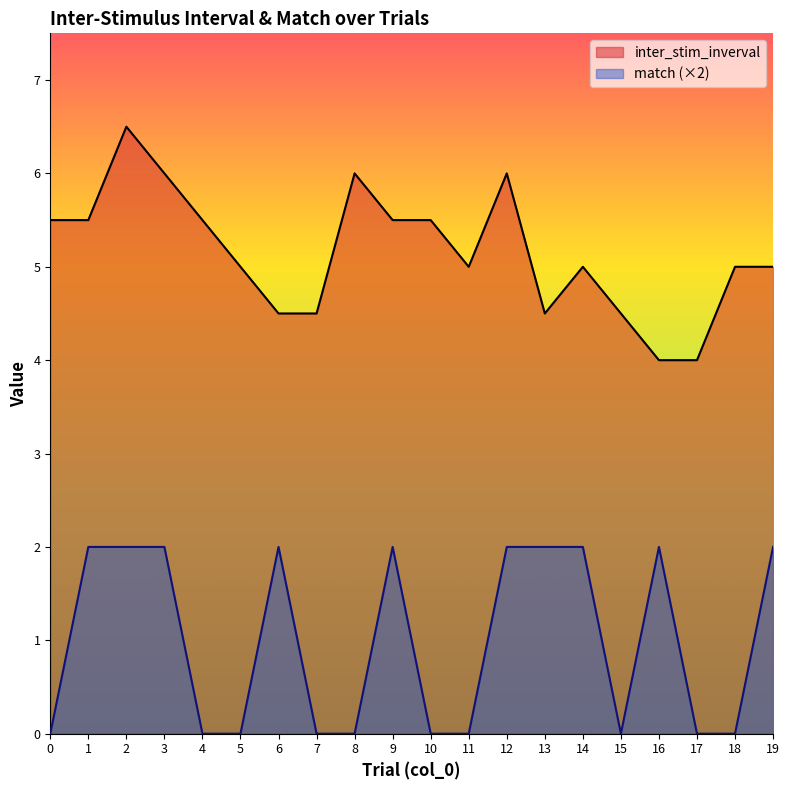

Which series has the widest spread of values?

inter_stim_inverval